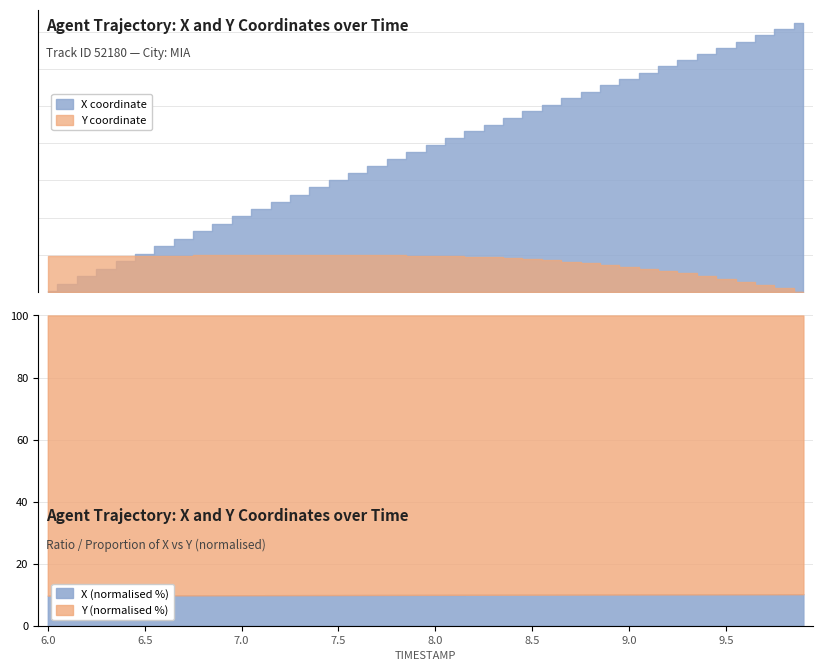

Reading right to left, extract all data points from this chart.

X: 9.9=368.7	9.8=368.3	9.7=367.9	9.6=367.5	9.5=367.1	9.4=366.7	9.3=366.2	9.2=365.8	9.1=365.4	9.0=365.0	8.9=364.5	8.8=364.1	8.7=363.7	8.6=363.2	8.5=362.8	8.4=362.3	8.3=361.9	8.2=361.4	8.1=361.0	8.0=360.5	7.9=360.1	7.8=359.6	7.7=359.1	7.6=358.6	7.5=358.2	7.4=357.7	7.3=357.2	7.2=356.7	7.1=356.2	7.0=355.7	6.9=355.2	6.8=354.7	6.7=354.2	6.6=353.7	6.5=353.2	6.4=352.7	6.3=352.2	6.2=351.7	6.1=351.2	6.0=350.7
Y: 9.9=3262.2	9.8=3262.4	9.7=3262.7	9.6=3262.9	9.5=3263.1	9.4=3263.2	9.3=3263.4	9.2=3263.6	9.1=3263.7	9.0=3263.9	8.9=3264.0	8.8=3264.1	8.7=3264.2	8.6=3264.3	8.5=3264.4	8.4=3264.4	8.3=3264.5	8.2=3264.5	8.1=3264.6	8.0=3264.6	7.9=3264.6	7.8=3264.6	7.7=3264.6	7.6=3264.6	7.5=3264.7	7.4=3264.7	7.3=3264.7	7.2=3264.7	7.1=3264.6	7.0=3264.6	6.9=3264.6	6.8=3264.6	6.7=3264.6	6.6=3264.6	6.5=3264.6	6.4=3264.6	6.3=3264.6	6.2=3264.6	6.1=3264.6	6.0=3264.6